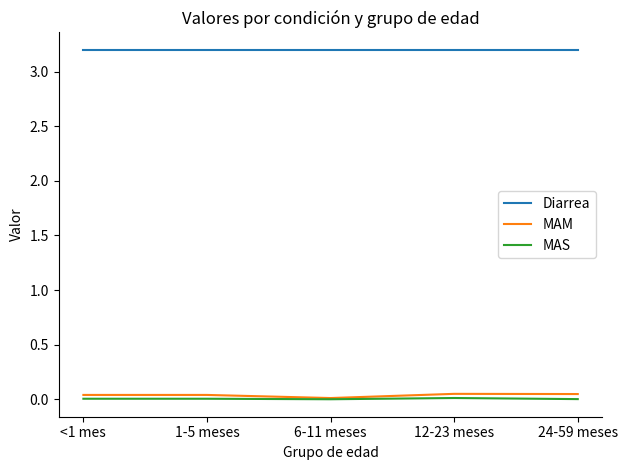

True or false: Diarrea and MAS cross at least once.

False